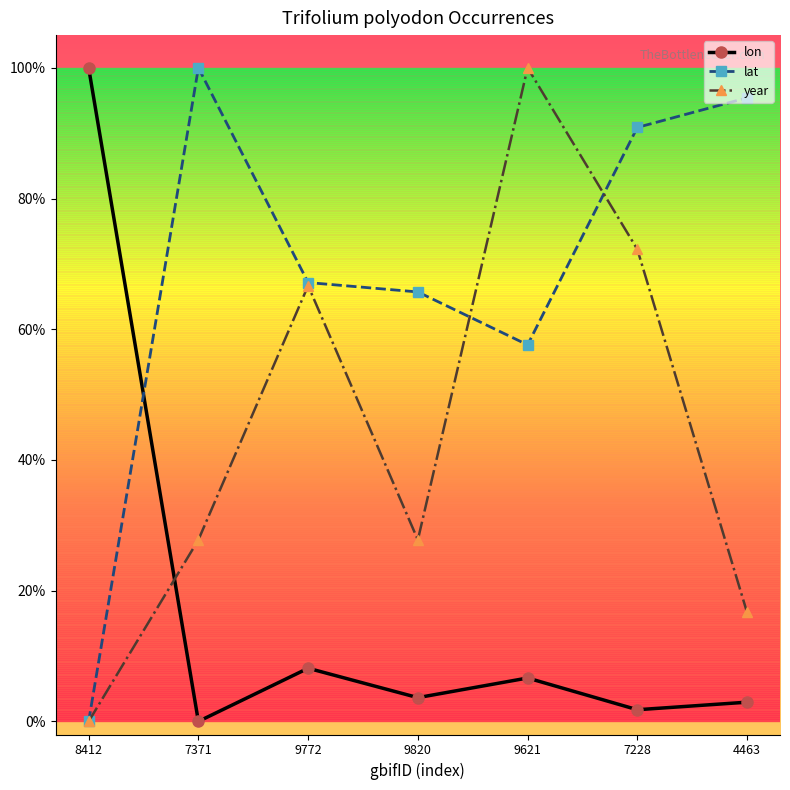

Where is the first local minimum for year?

9820